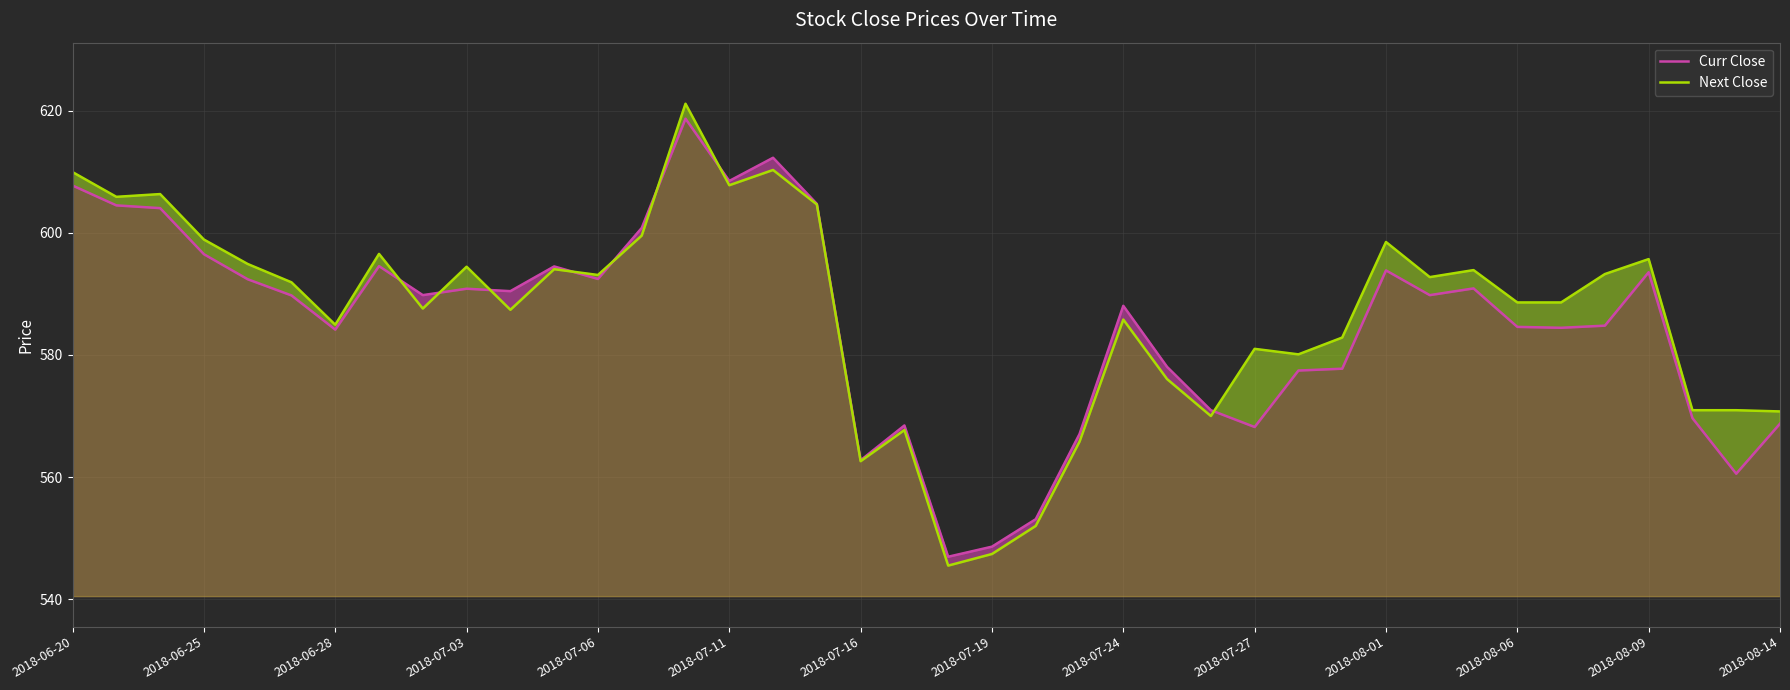

What are all the series names shown in the legend?

Curr Close, Next Close